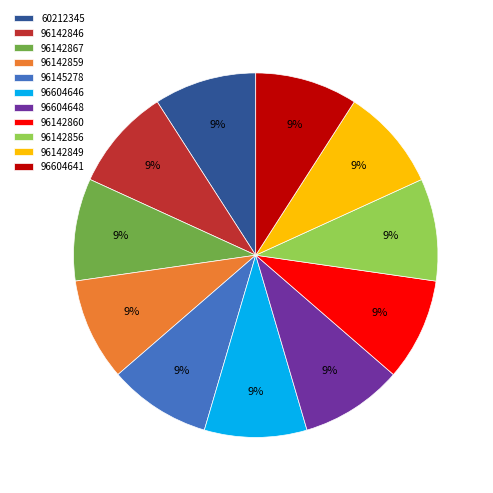

Does any single category account for the majority?

No